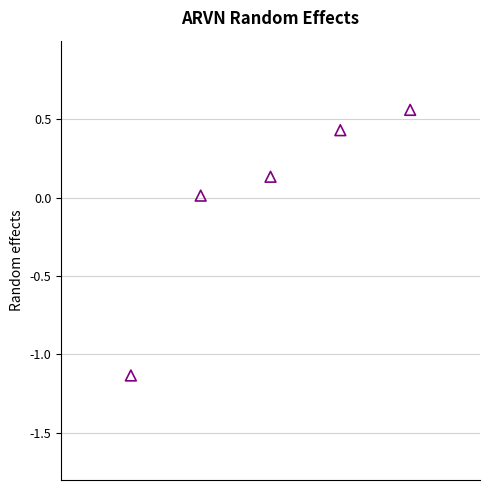

What is the average X value?

3.0